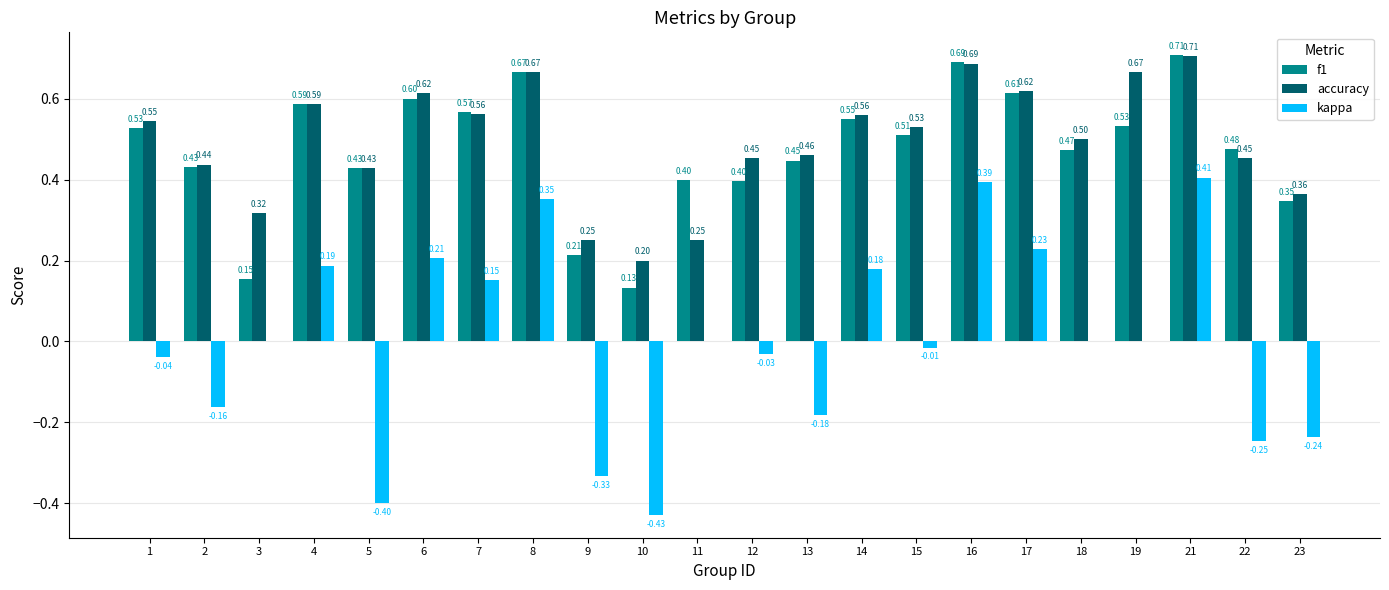

What is the sum of the f1 values at 15 and 19?

1.0